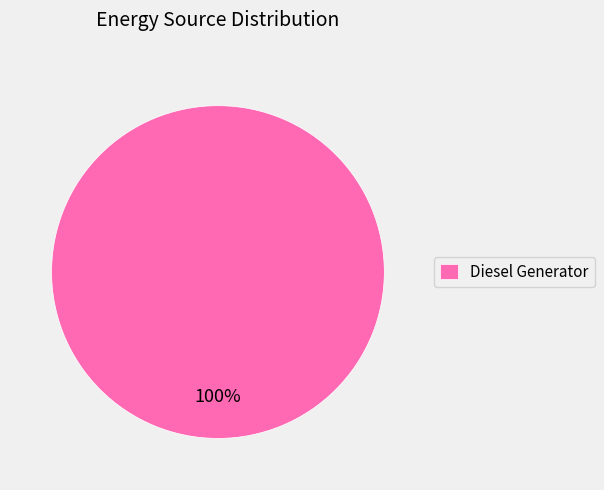

How many slices are in this pie chart?

1